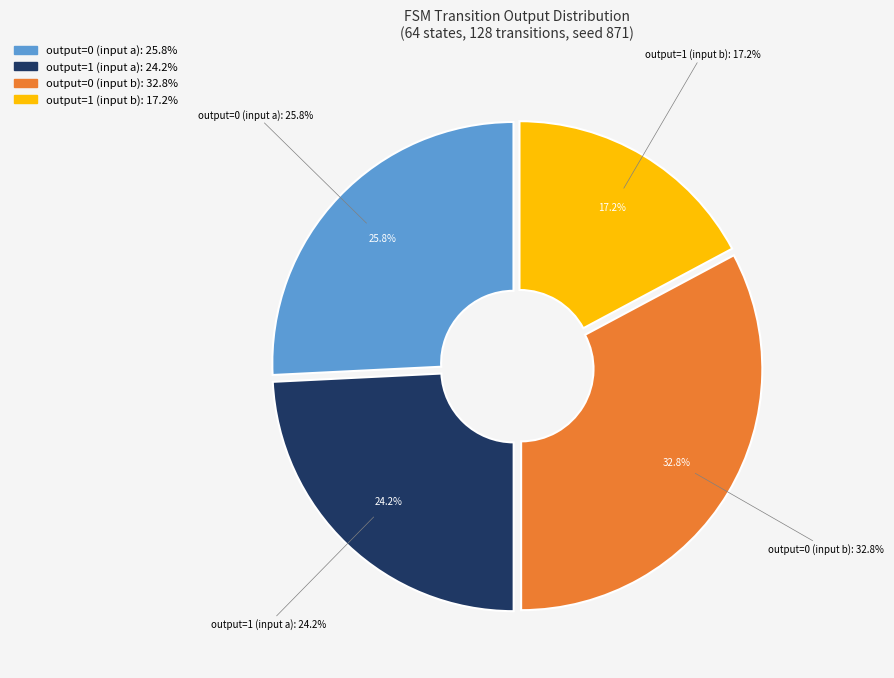

How much of the chart is everything except output=0 (input a)?

74.2%